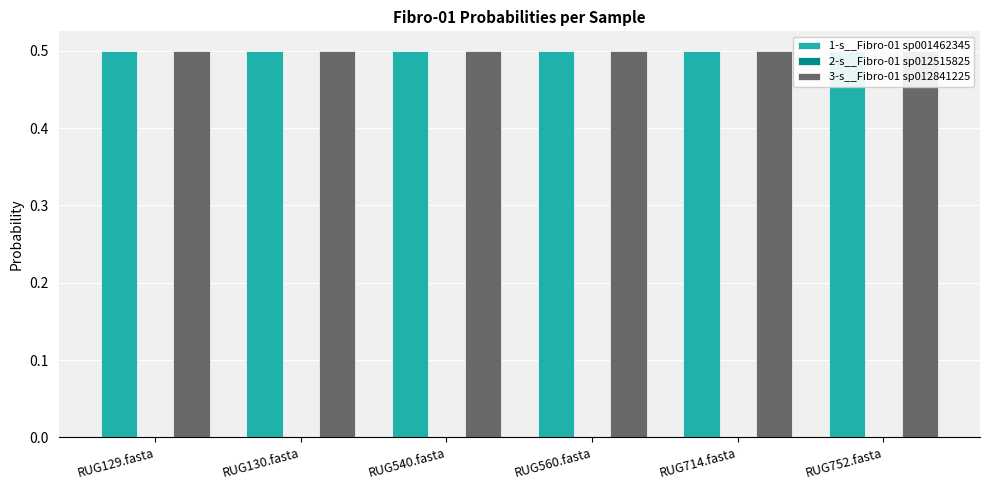

List the series in order of their peak value, lowest first.

2-s__Fibro-01 sp012515825, 1-s__Fibro-01 sp001462345, 3-s__Fibro-01 sp012841225